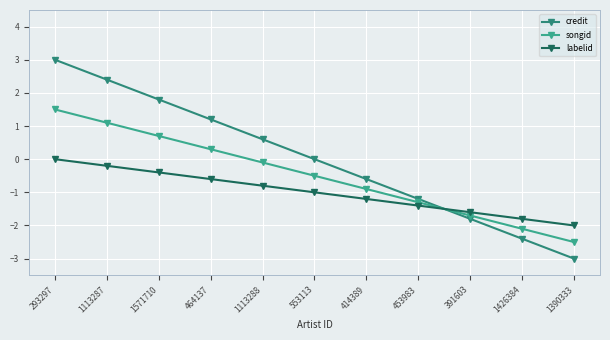

What are all the series names shown in the legend?

credit, songid, labelid